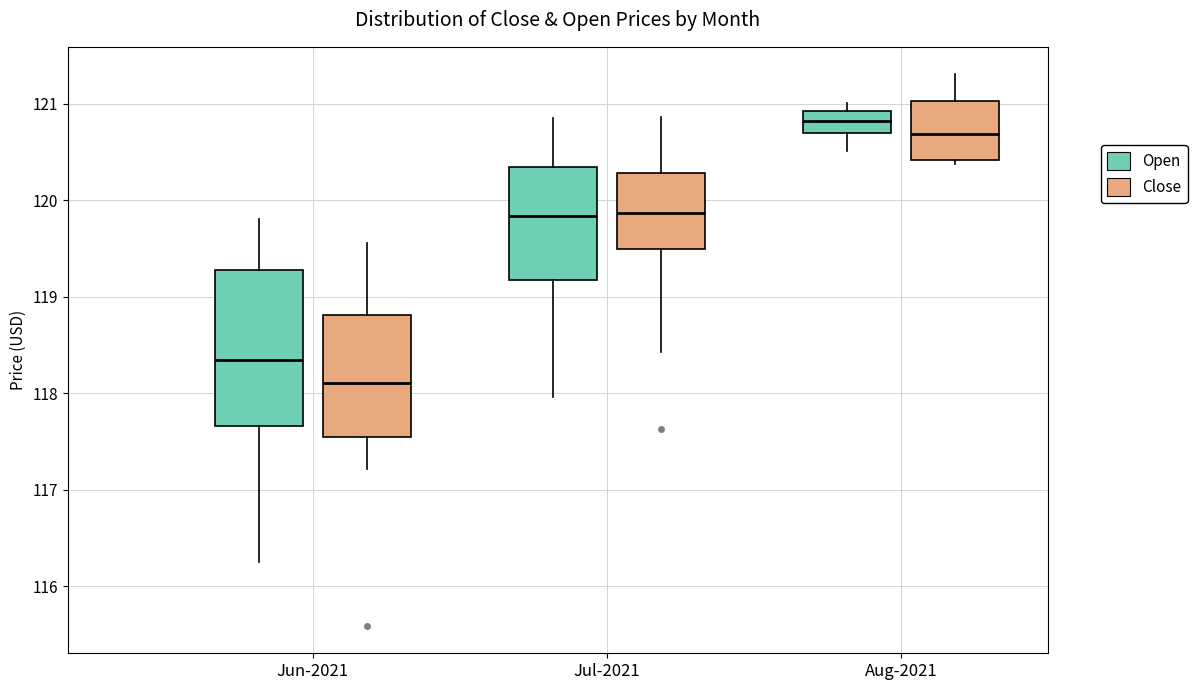

Which box has the highest median line?

Aug-2021 (Open)